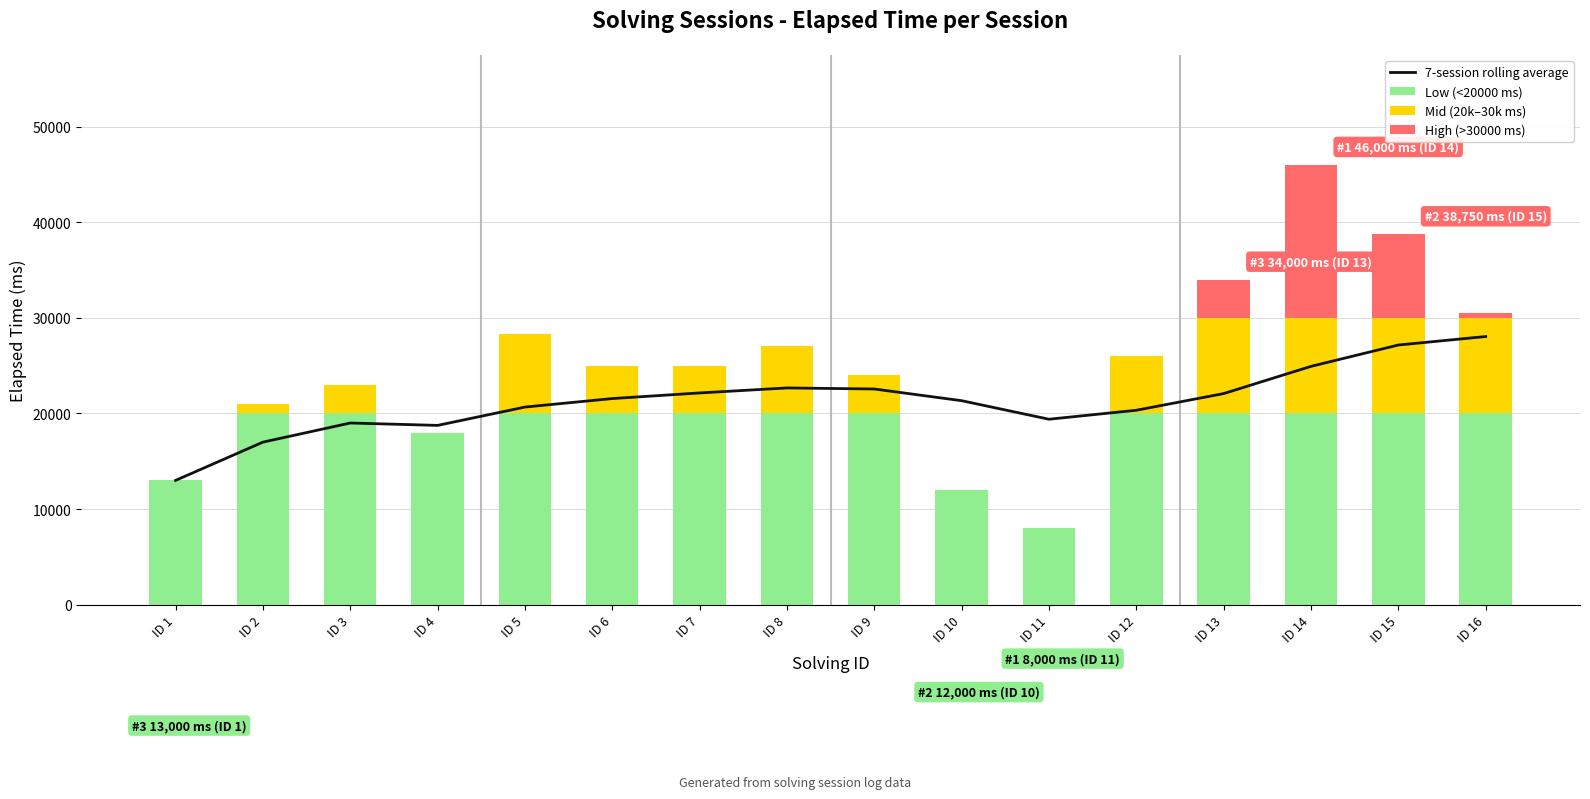

How many distinct data groups are displayed?

4